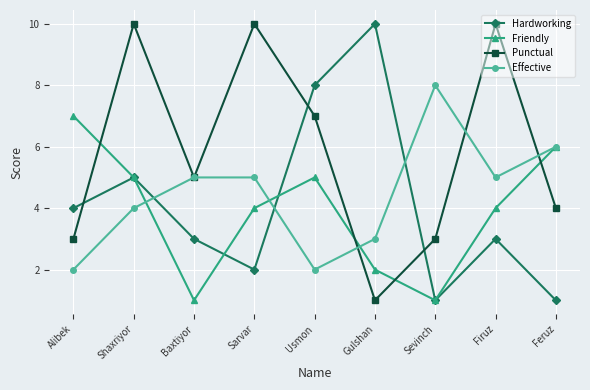

Which series changed the most between Sarvar and Sevinch?

Punctual